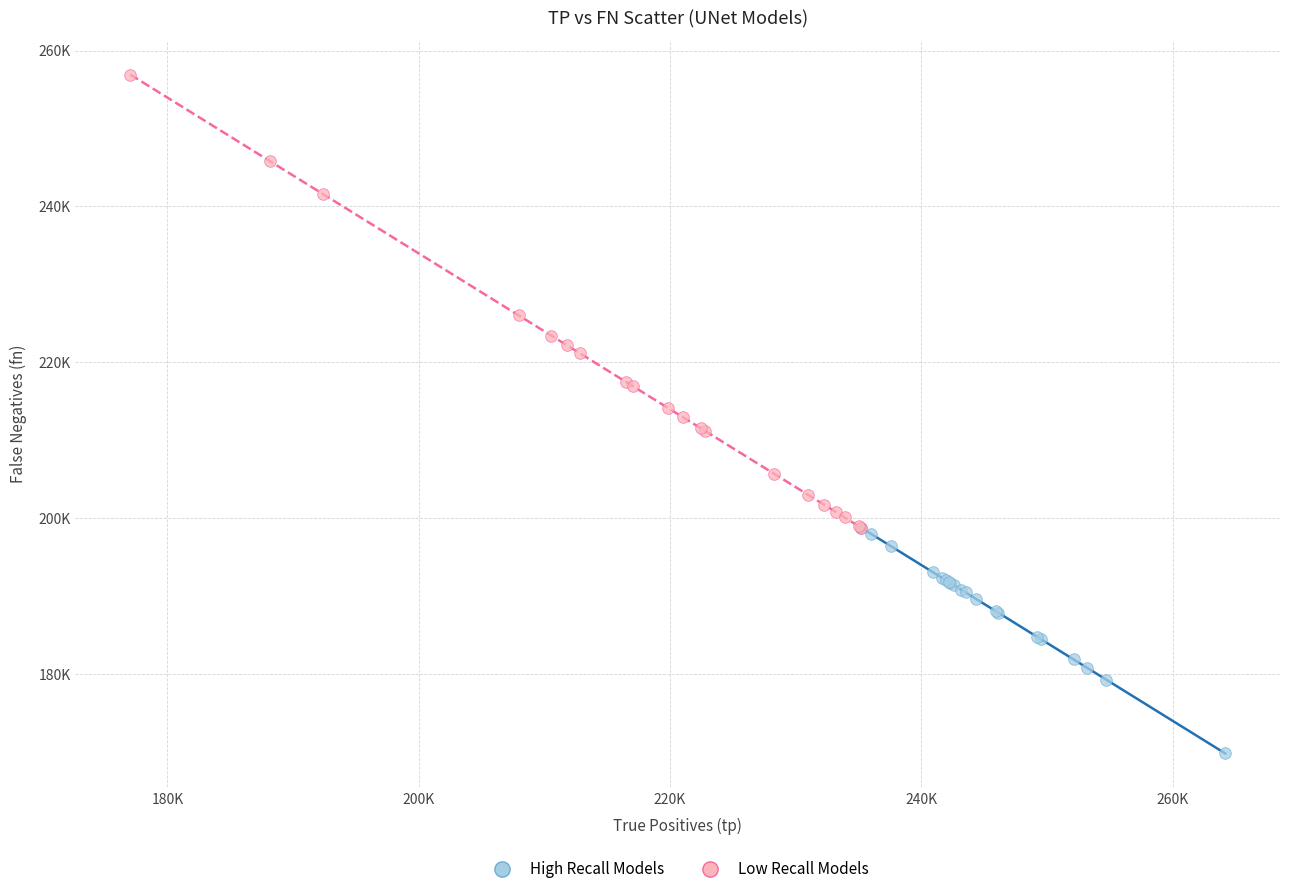

Which series has the widest spread of Y values?

Low Recall Models